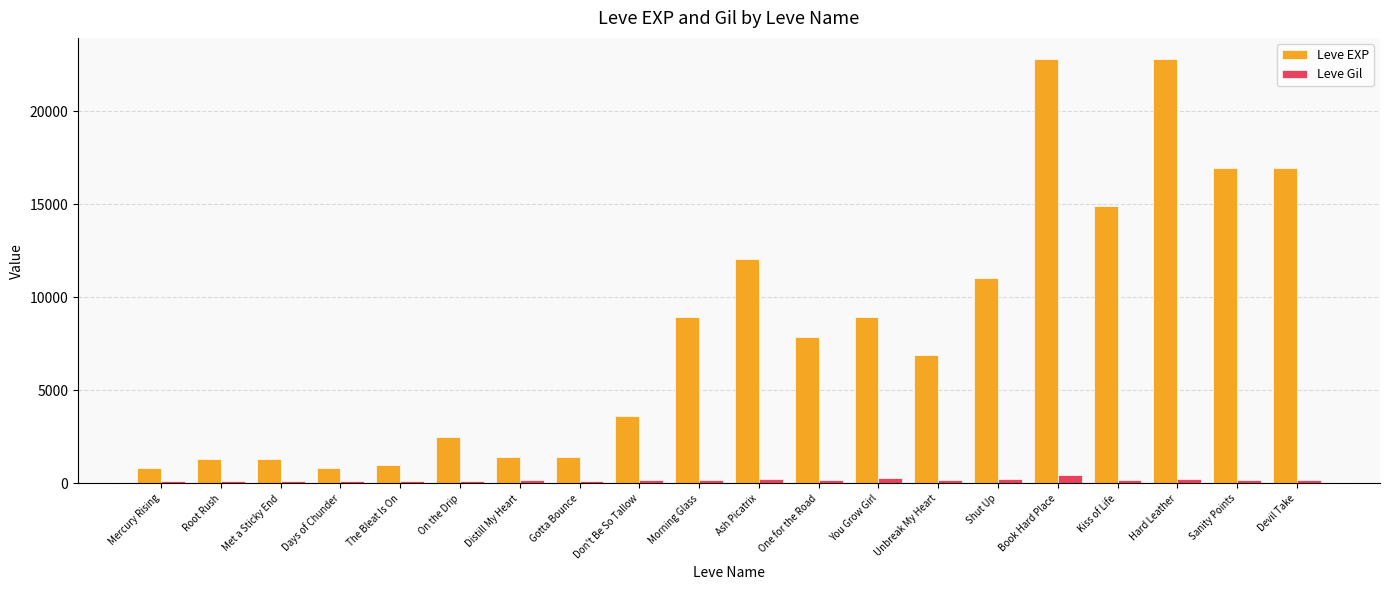

What is the value of the Leve EXP bar at the 20th from the left?

16920